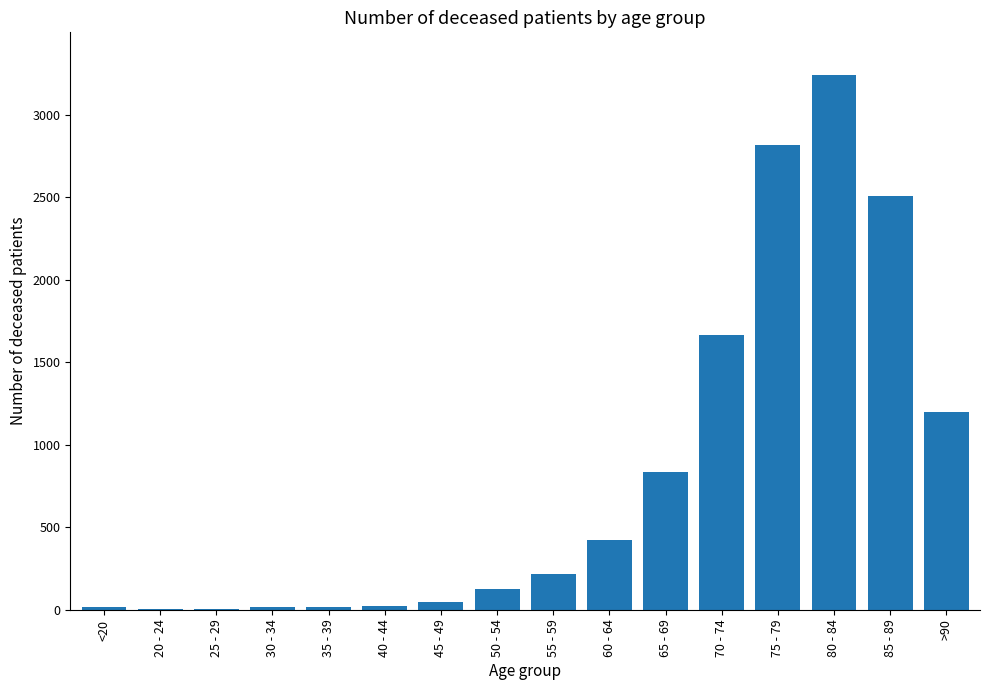

What is the maximum value shown in the chart?

3240